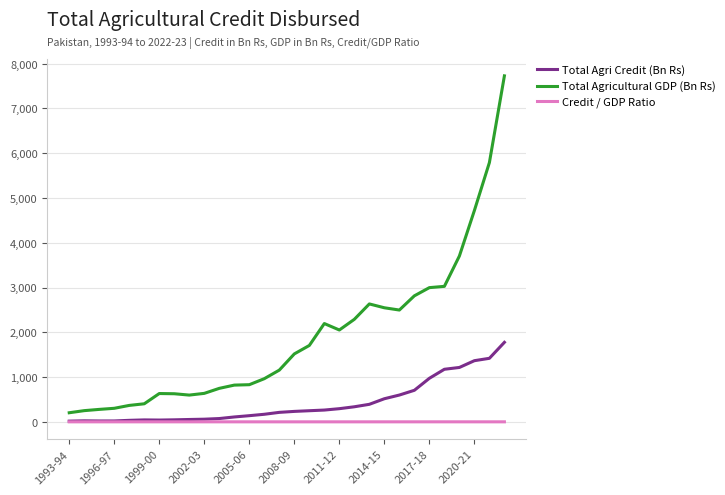

Which series has the widest spread of values?

Total Agricultural GDP (Bn Rs)